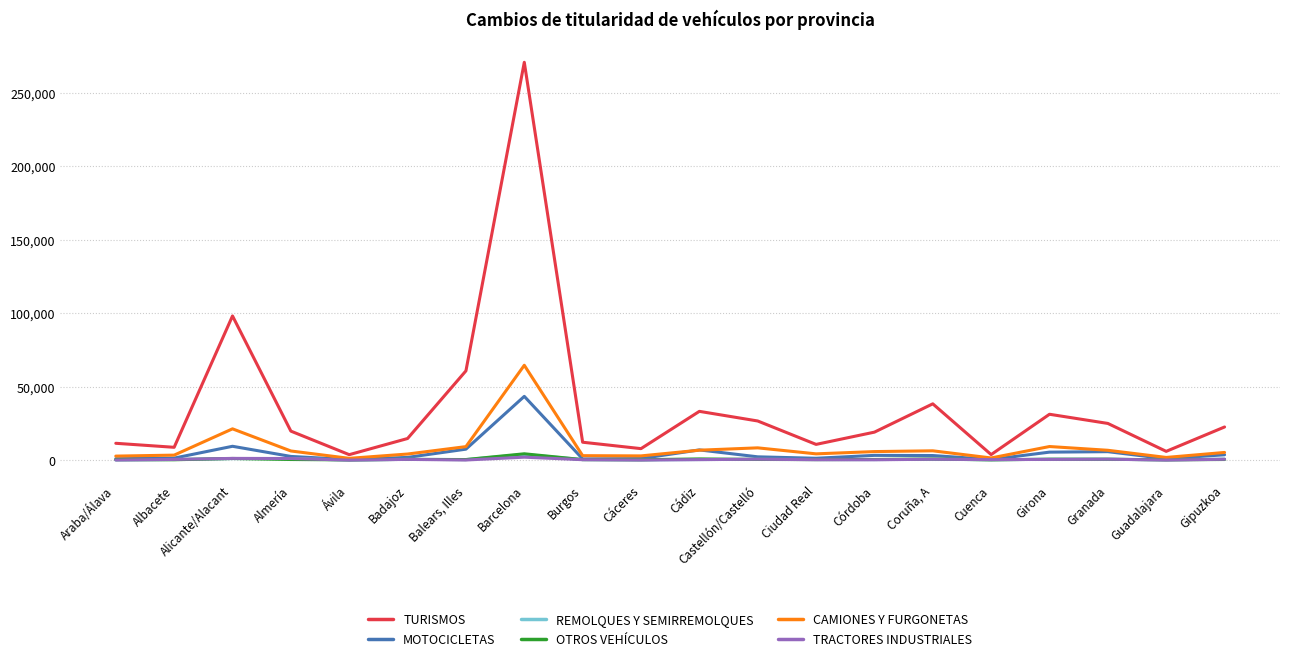

Which series has the largest range (max minus min)?

TURISMOS